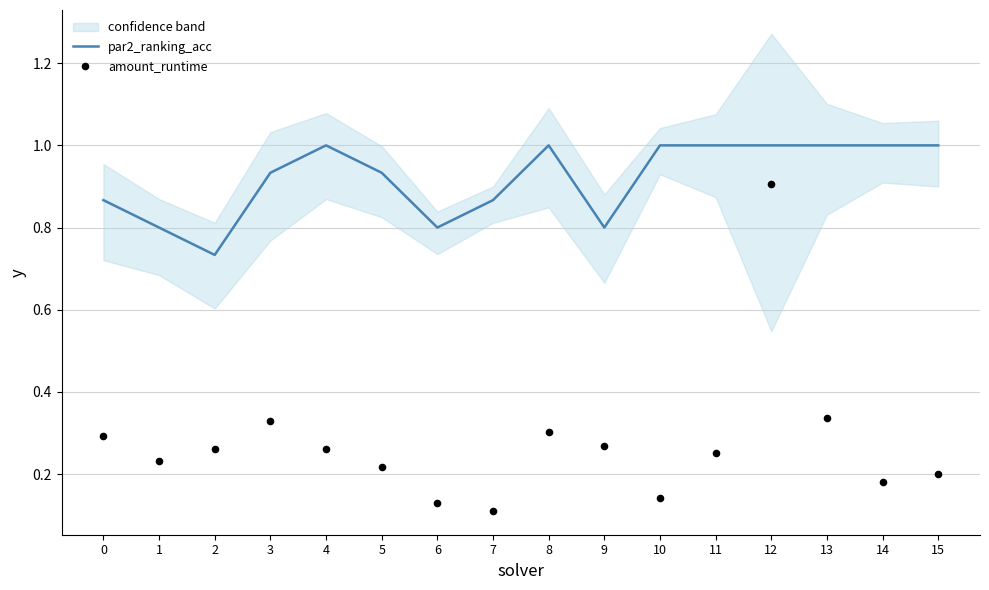

Is the value of par2_ranking_acc at 13 greater than the value of amount_runtime at 1?

Yes